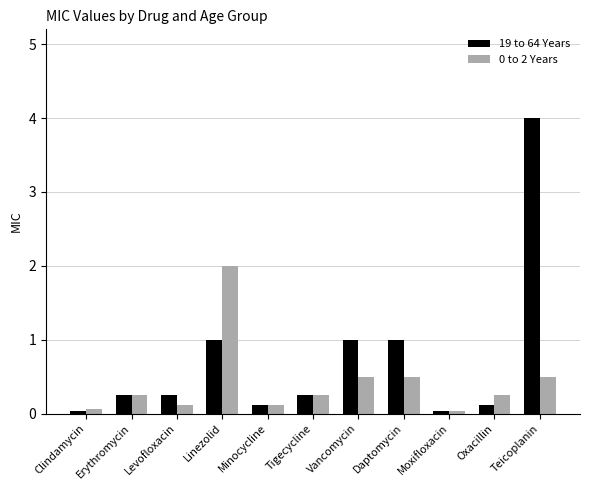

How many distinct data groups are displayed?

2